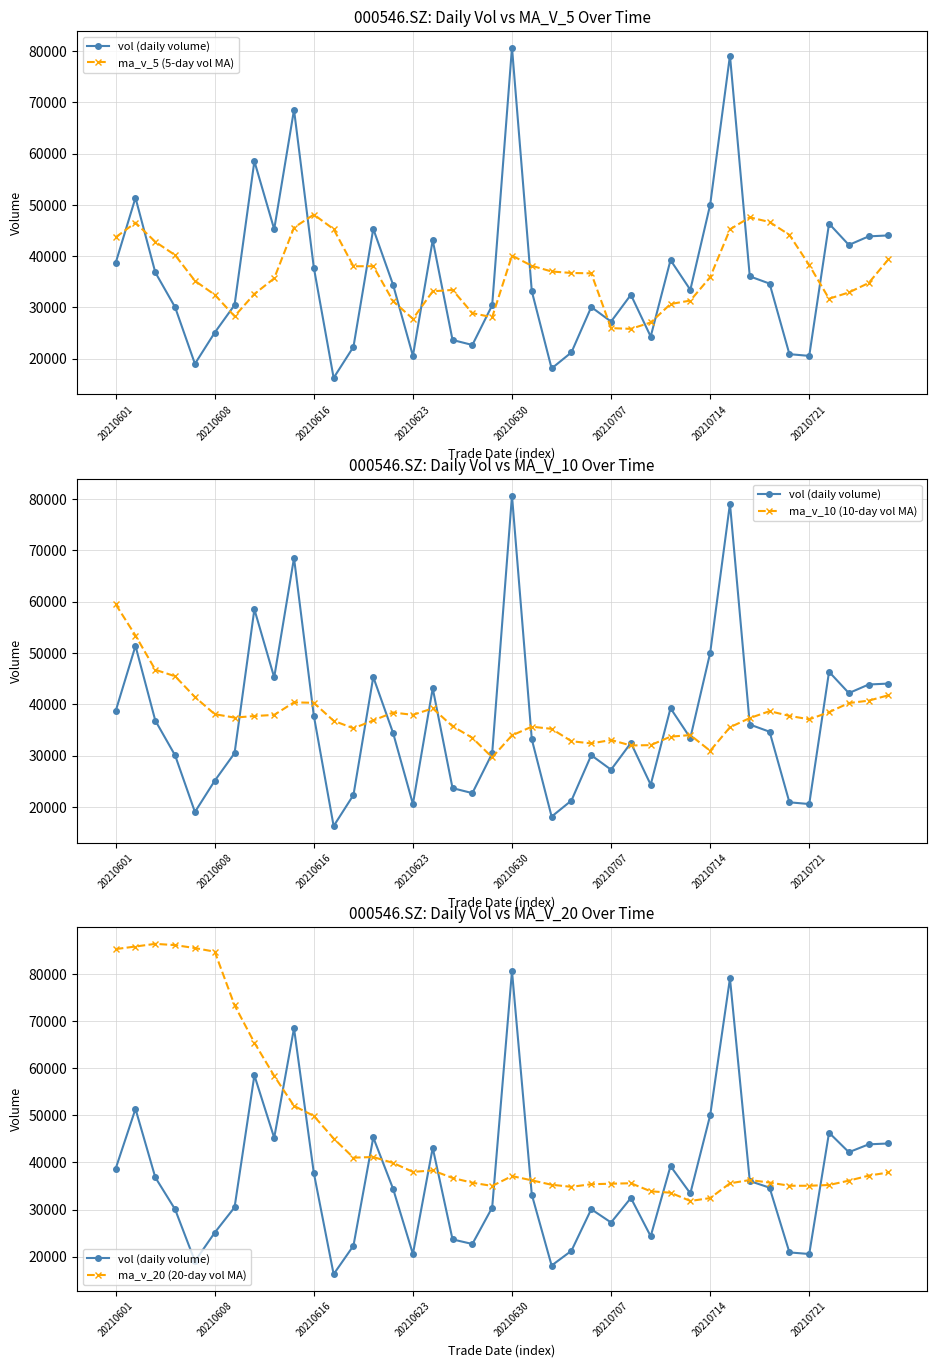

Reading left to right, extract all data points from this chart.

vol (daily volume): 38677.5	51375.0	36821.0	30026.5	18998.8	25090.4	30463.0	58506.0	45231.9	68521.3	37761.5	16255.0	22311.8	45309.5	34398.9	20559.8	43113.6	23651.1	22673.6	30415.0	80652.9	33159.4	18097.1	21229.1	30064.1	27239.0	32456.7	24312.0	39223.8	33423.0	49994.2	79099.2	36050.8	34639.0	20884.0	20546.0	46326.0	42173.6	43847.0	44030.7
ma_v_5 (5-day vol MA): 43666.0	46510.0	42788.0	40191.0	35179.8	32462.3	28279.9	32616.9	35658.0	45562.5	48096.8	45255.2	38016.3	38031.8	31207.3	27767.0	33138.7	33406.6	28879.4	28082.6	40101.2	38110.4	36999.6	36710.7	36640.5	25957.8	25817.2	27060.2	30659.1	31330.9	35881.9	45210.4	47558.2	46641.2	44133.4	38243.8	31689.1	32913.7	34755.3	39384.6
ma_v_10 (10-day vol MA): 59482.0	53394.8	46721.5	45458.3	41404.0	38064.1	37395.0	37702.5	37924.5	40371.1	40279.5	36767.5	35316.6	36844.9	38384.9	37931.9	39196.9	35711.5	33455.6	29645.0	33934.1	35624.6	35203.1	32795.1	32361.6	33029.5	31963.8	32029.9	33684.9	33985.7	30919.8	35513.8	37309.2	38650.2	37732.2	37062.9	38449.8	40236.0	40698.3	41759.0
ma_v_20 (20-day vol MA): 85333.5	85880.1	86442.3	86177.4	85548.2	84779.4	73399.6	65449.8	58389.8	52013.1	49880.8	45081.2	41019.1	41151.6	39894.5	37998.0	38295.9	36707.0	35690.1	35008.1	37106.8	36196.1	35259.9	34820.0	35373.3	35480.7	35580.4	33870.7	33570.3	31815.3	32427.0	35569.2	36256.1	35722.6	35046.9	35046.2	35206.8	36132.9	37191.6	37872.4